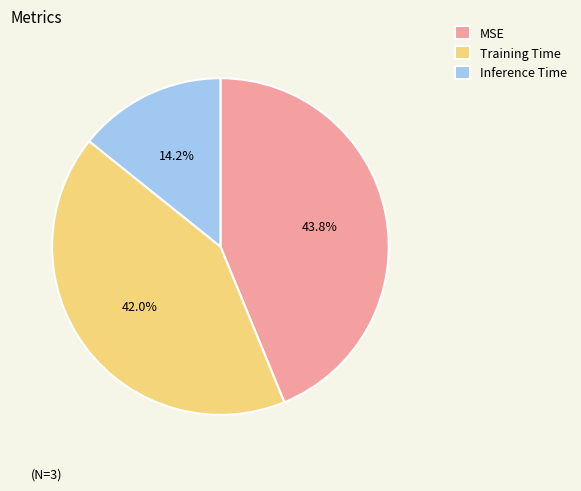

To the nearest percent, what portion does Inference Time represent?

14%